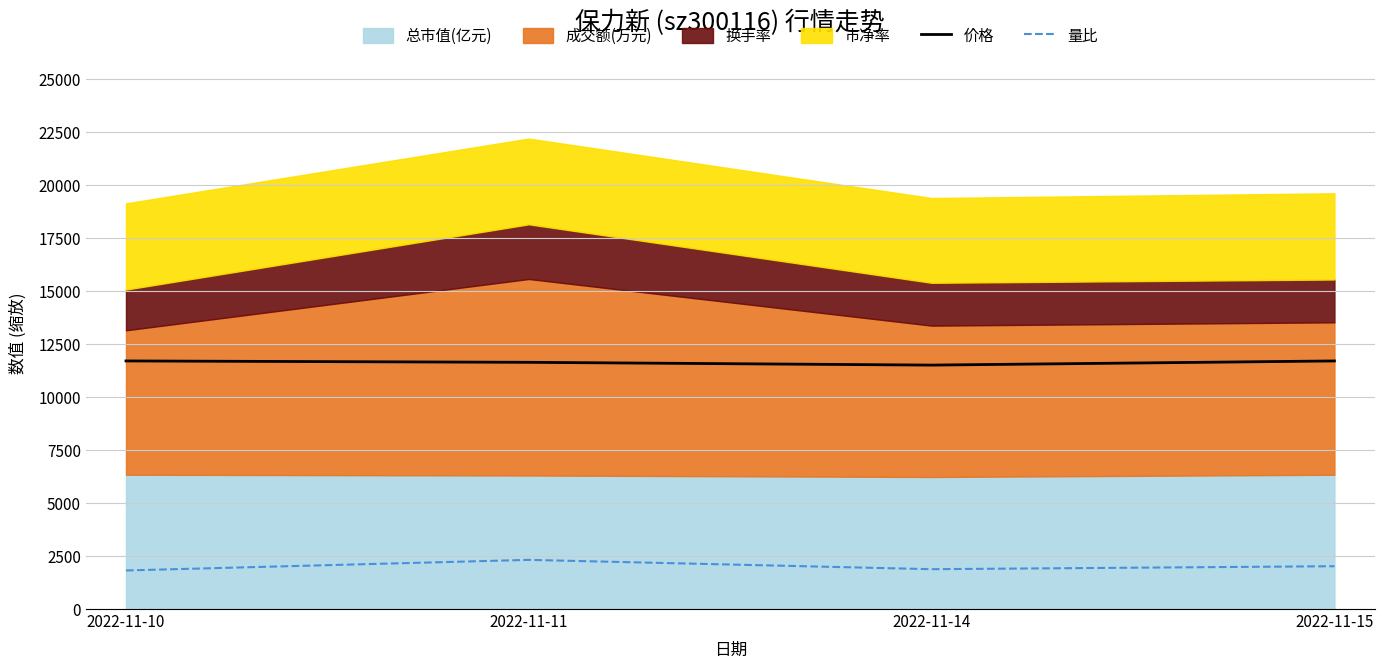

How many values in the 价格 series are below 11707?

2